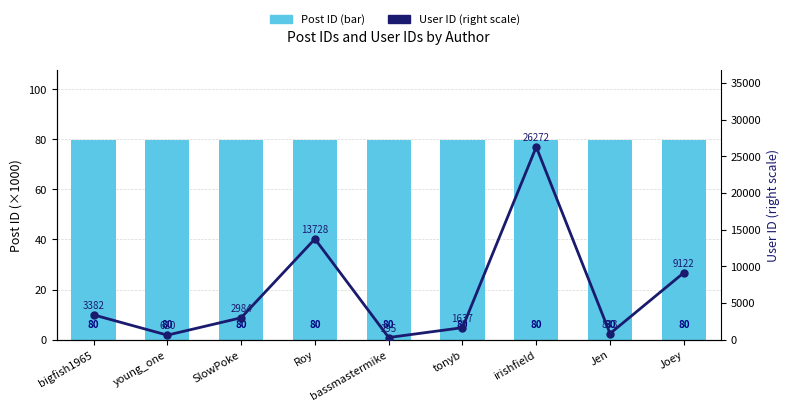

What is the sum of the Post ID (bar) values at tonyb and Roy?

159.6